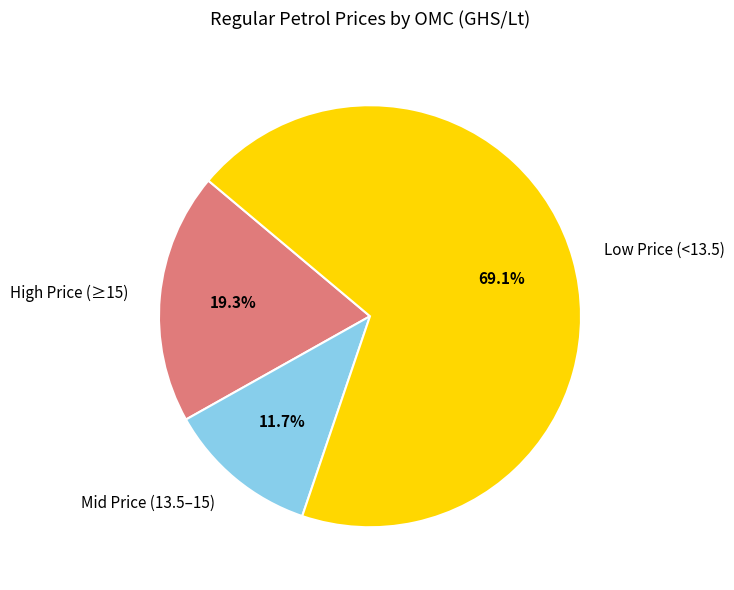

Which category accounts for the majority?

Low Price (<13.5)